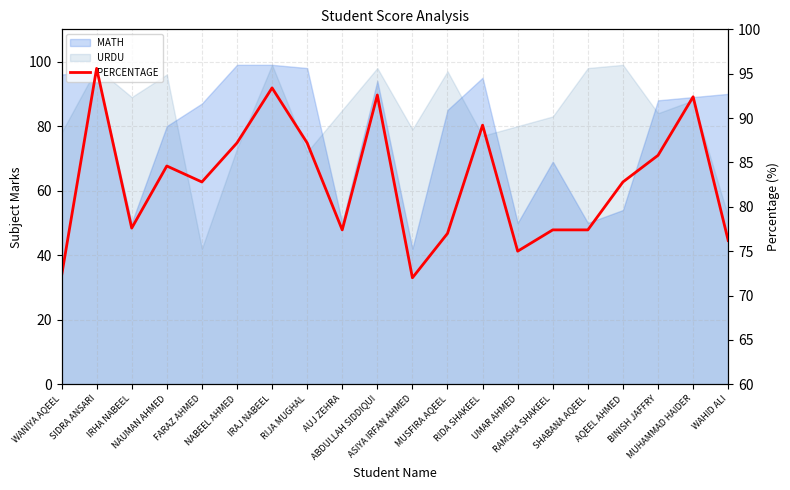

What is the label of the 15th point from the left?

RAMSHA SHAKEEL